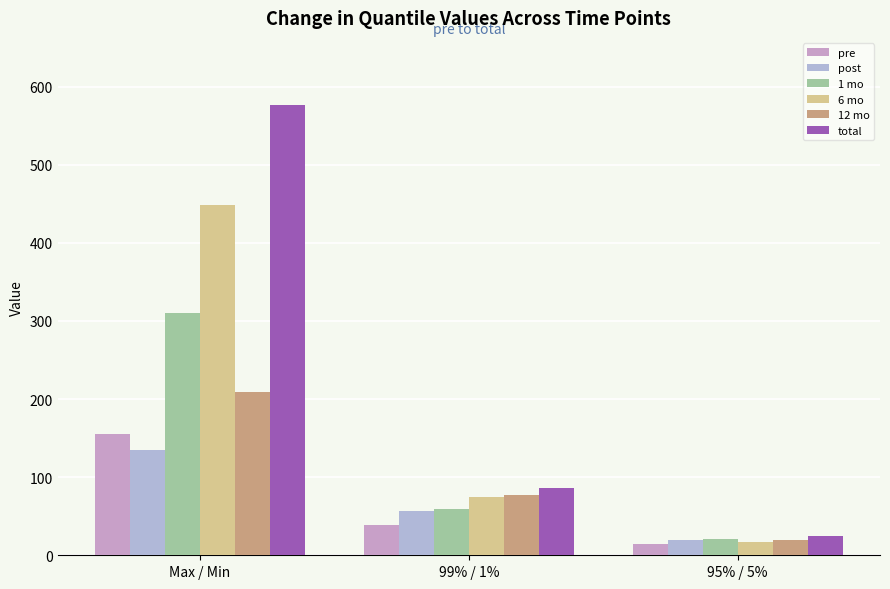

How many data points does each series have?

3